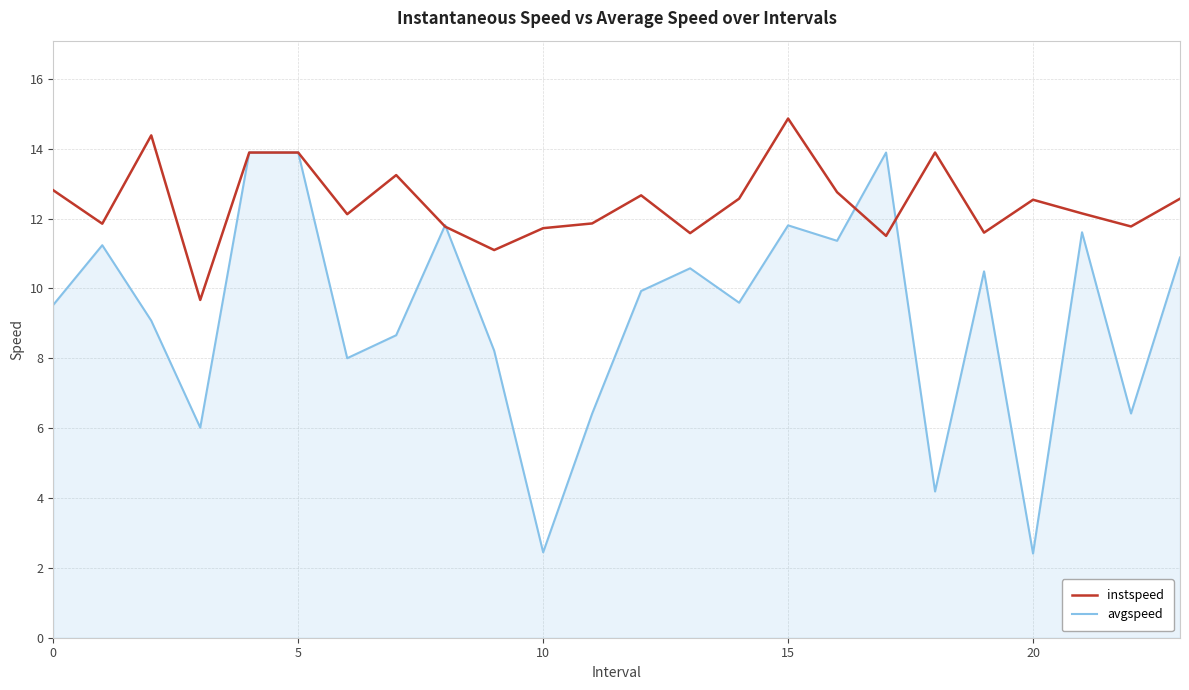

Which series has the largest total across all categories?

instspeed